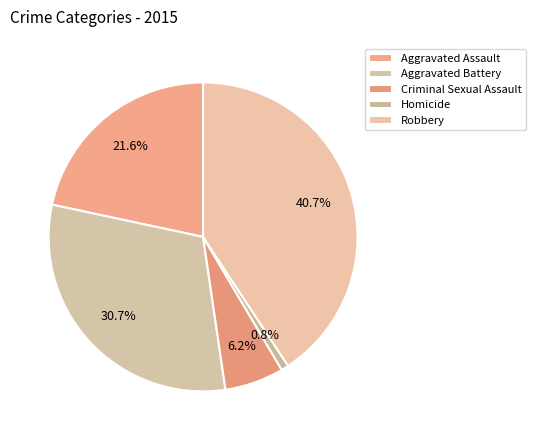

To the nearest percent, what percentage of the pie is Aggravated Battery?

31%